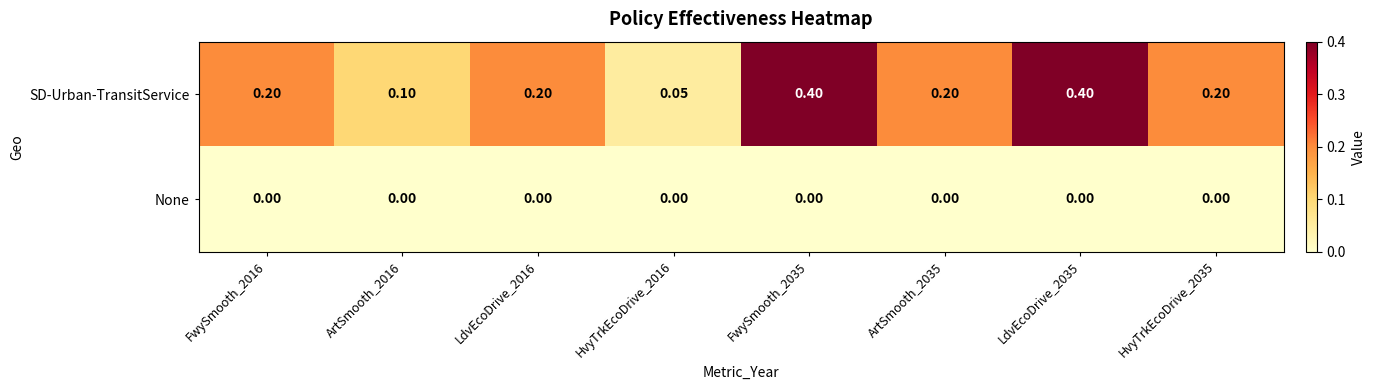

List the series in order of their overall mean, lowest first.

None, SD-Urban-TransitService